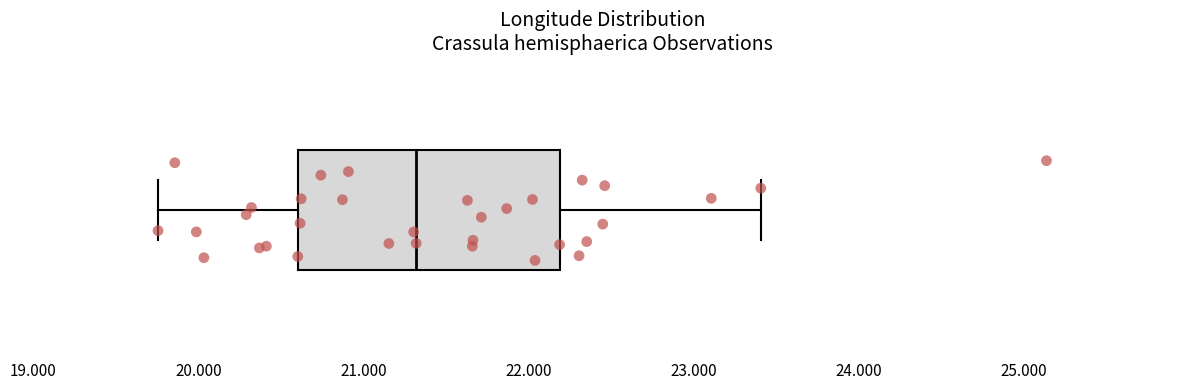

Read this box plot against the x-axis: the position of the median line, the range covered by the box, and the ends of both whiskers. The values are not printed on the chart, so give them approximately, as read against the axis.

median 21.3, box 20.6 to 22.2, whiskers 19.8 to 23.4